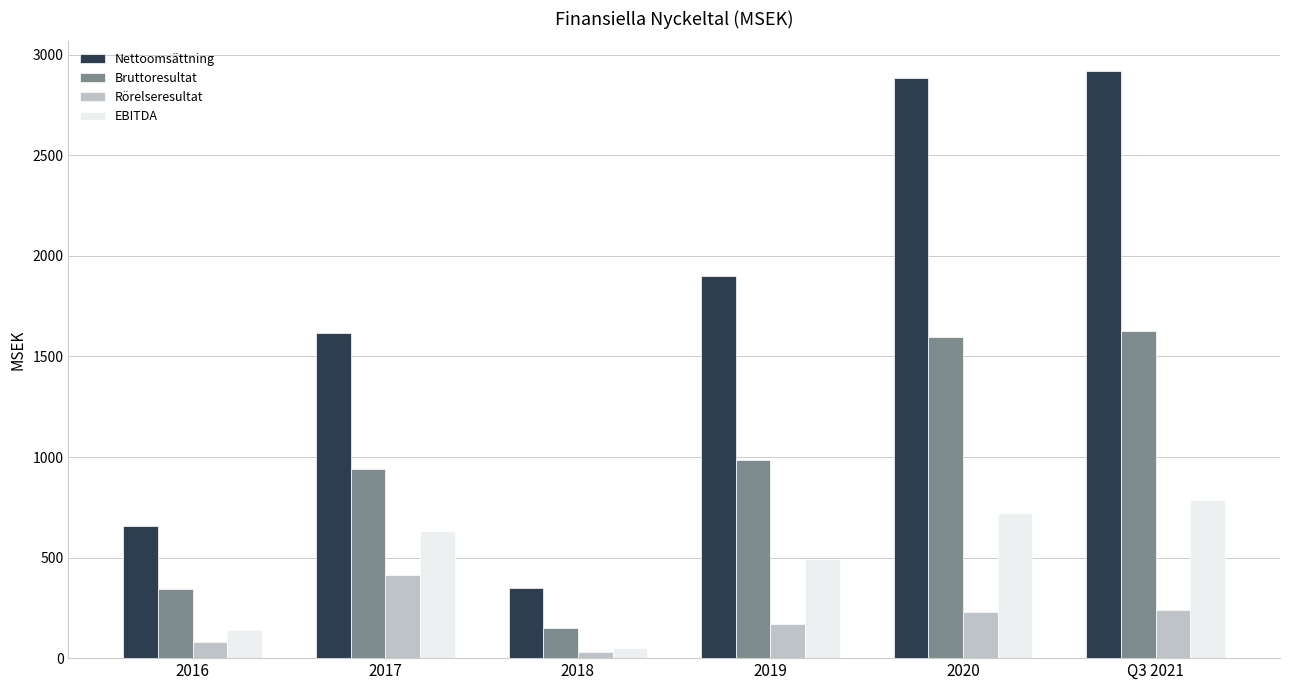

Between 2020 and Q3 2021, which series saw the biggest shift?

EBITDA